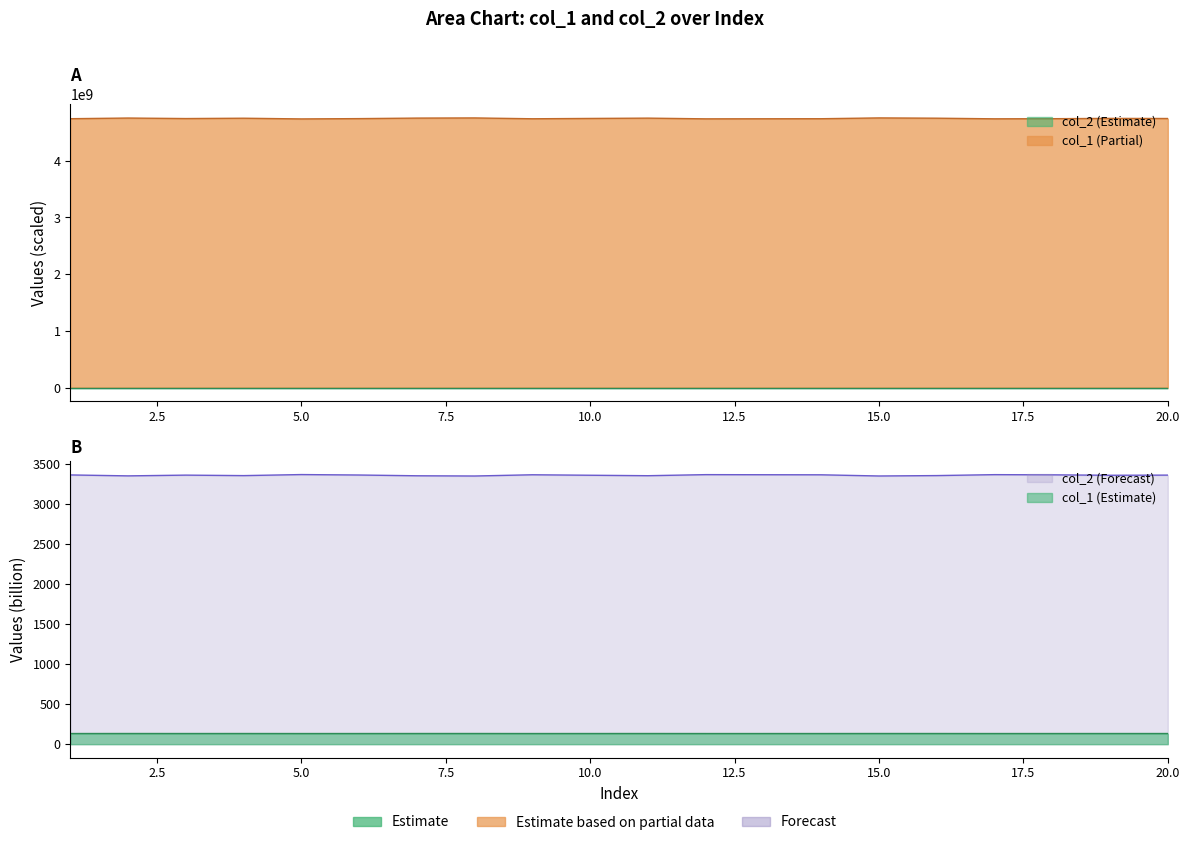

True or false: col_1 and col_2 intersect in this chart.

False